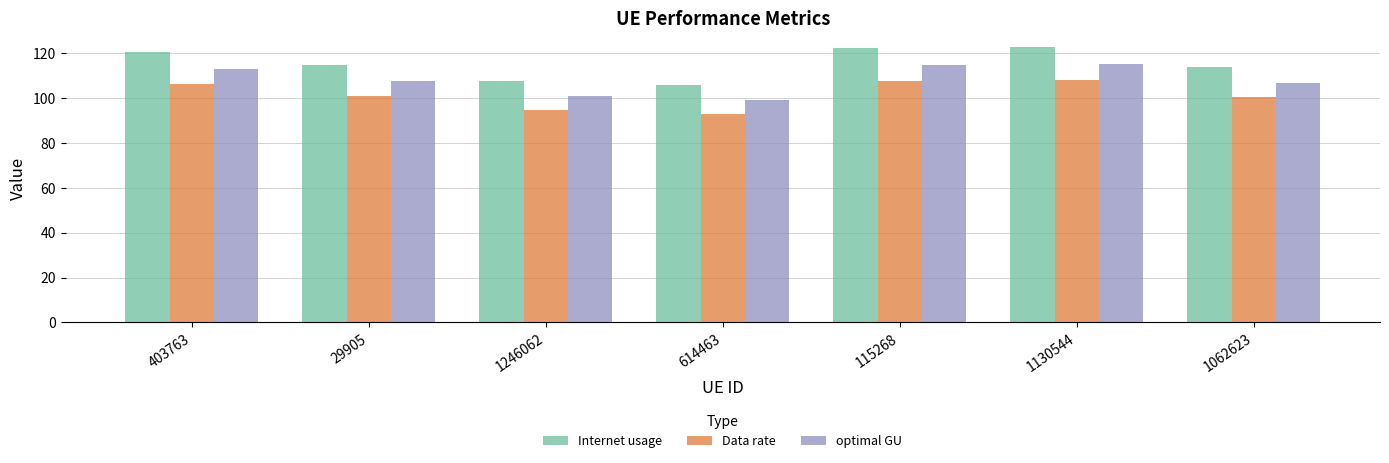

What is the average value of the optimal GU series?

108.3